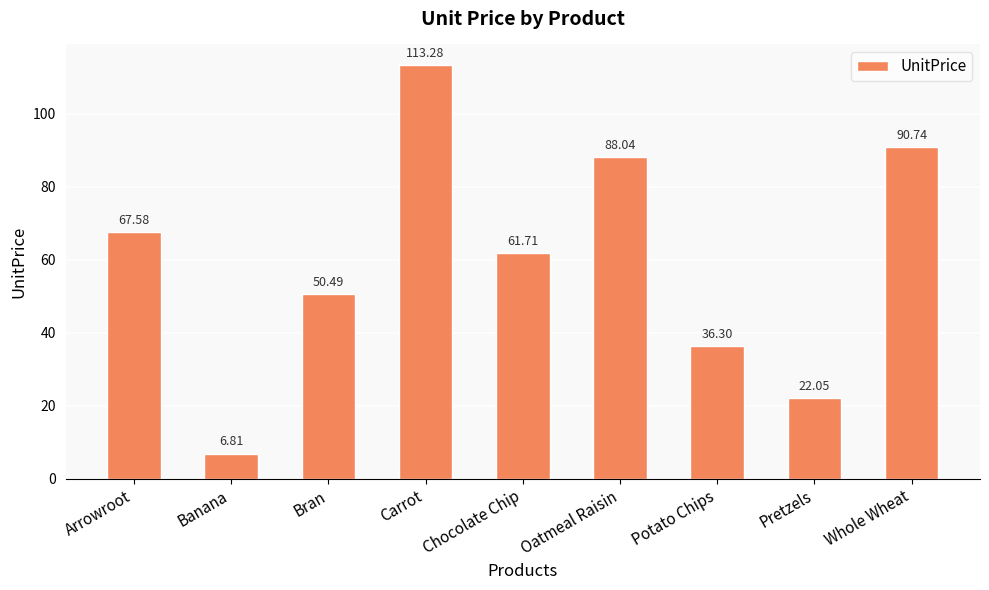

Approximately how many times larger is the value at Oatmeal Raisin compared to Banana?

12.9